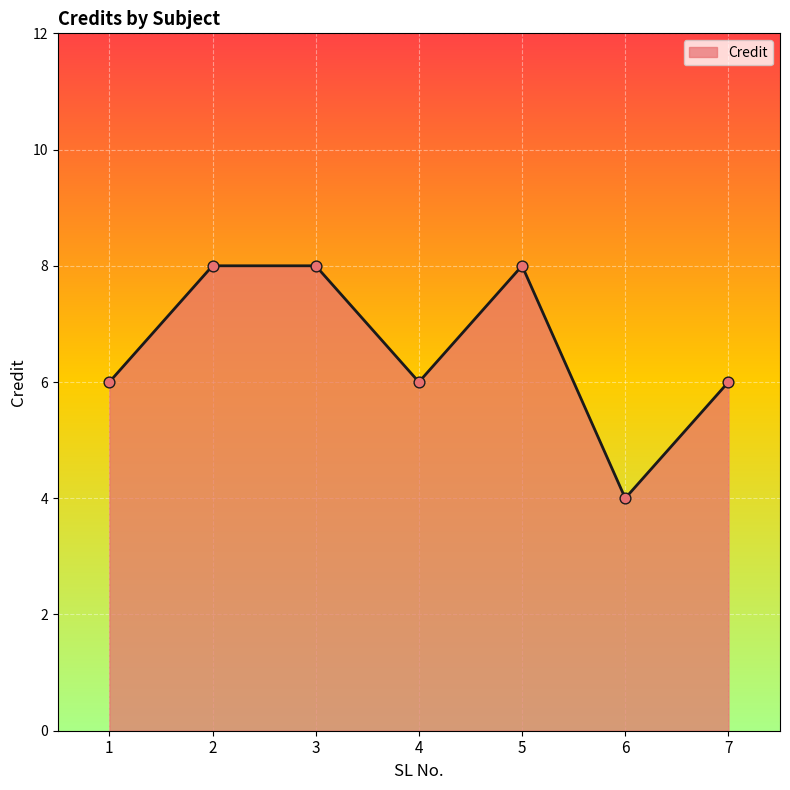

What is the ratio of the value at 5 to the value at 7?

1.3